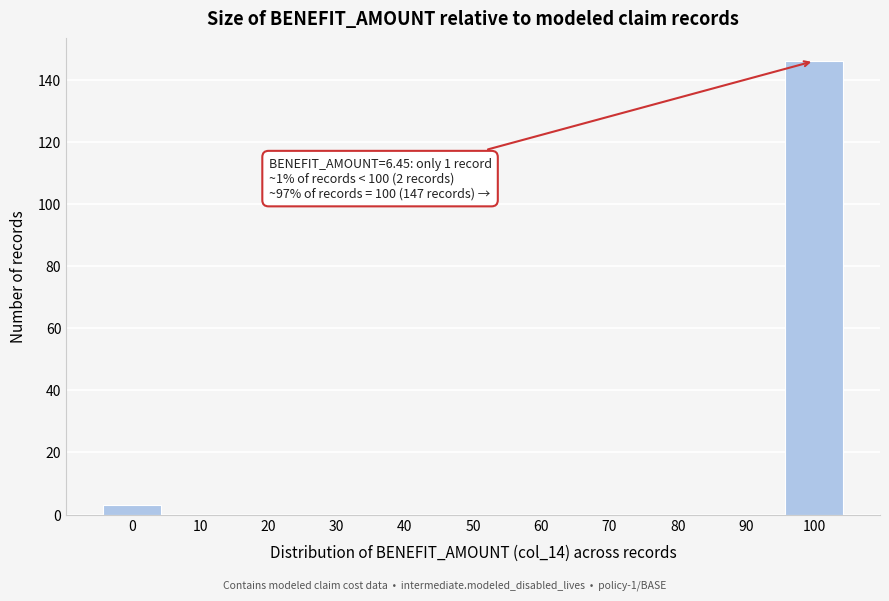

Reading left to right, list all the values displayed in this chart.

0=3	10=0	20=0	30=0	40=0	50=0	60=0	70=0	80=0	90=0	100=146